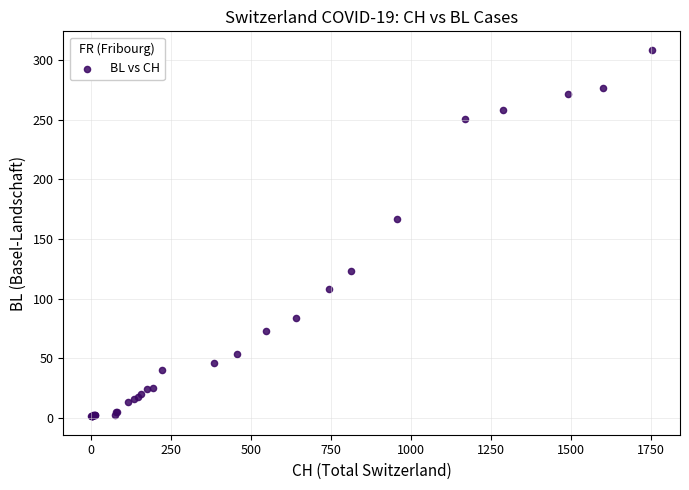

What Y value in the scatter plot is closest to 155?

167